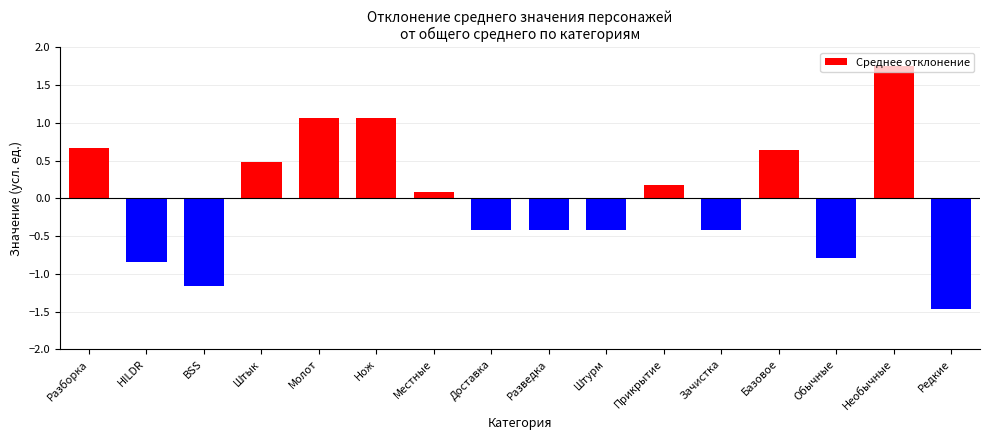

Between Нож and HILDR, which is larger?

Нож